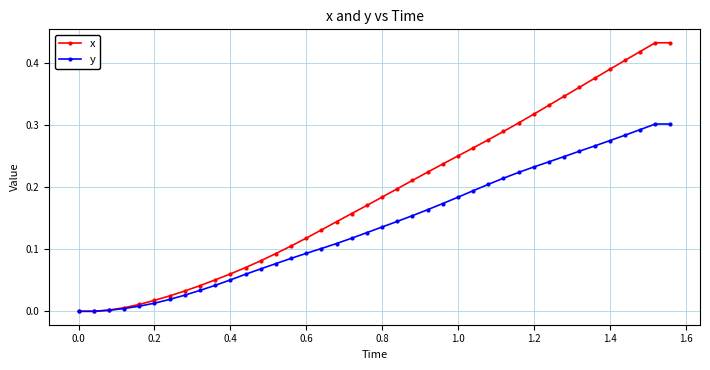

Count the number of data series in this chart.

2